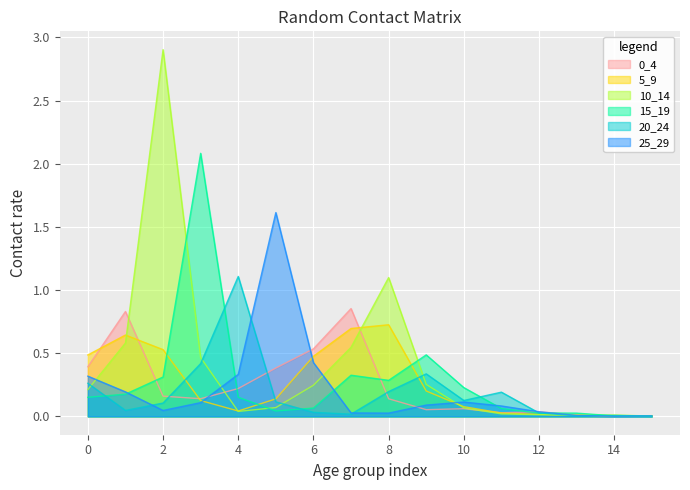

Which series has the largest total across all categories?

10_14